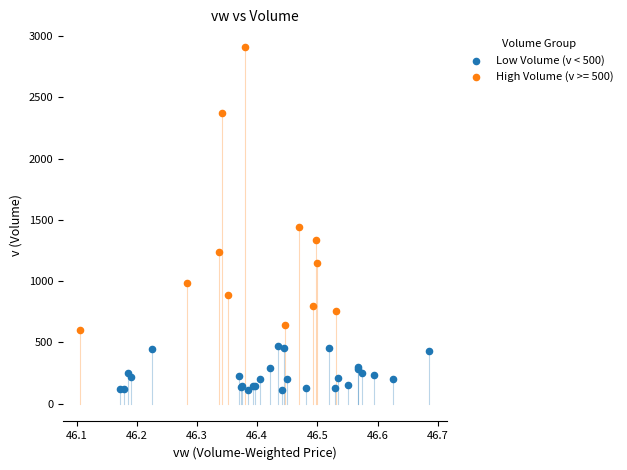

Which series has the largest Y range (max minus min)?

High Volume (v >= 500)